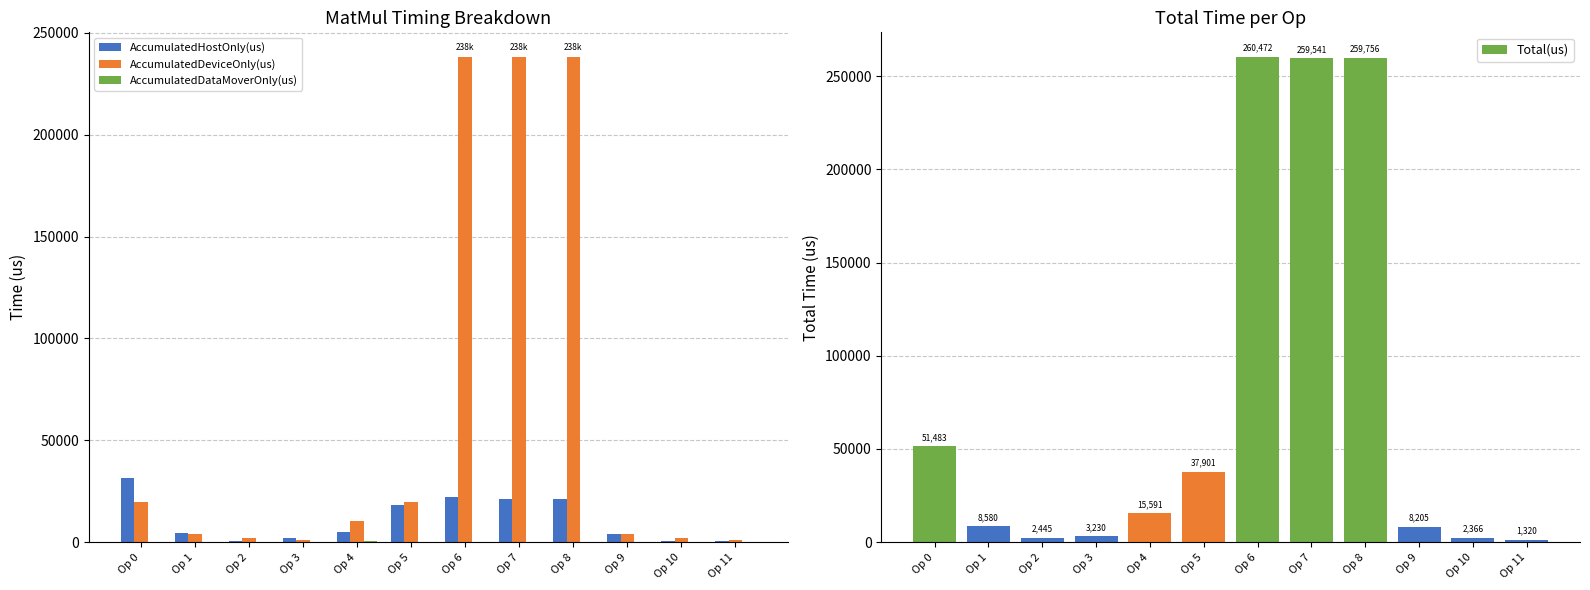

What value does the AccumulatedDeviceOnly(us) series have at Op 10?

1910.7